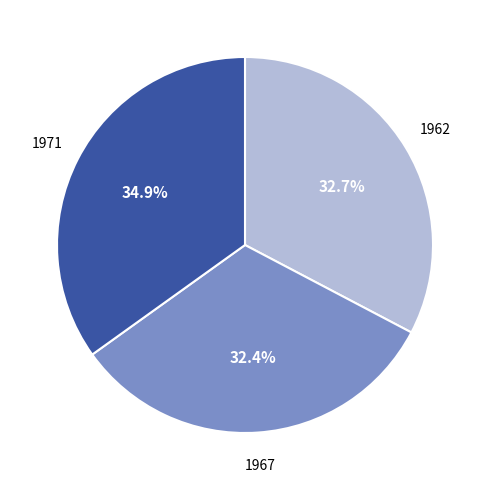

Is there a majority slice in this chart?

No